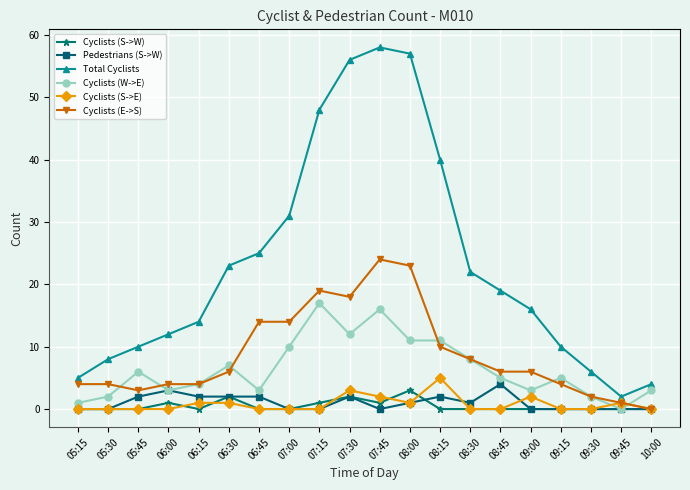

True or false: Cyclists (S->E) and Total Cyclists intersect in this chart.

False